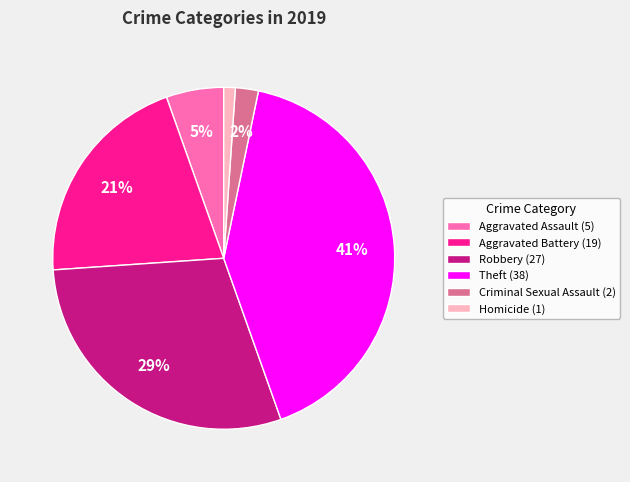

Does Robbery account for over 50% of the chart?

No